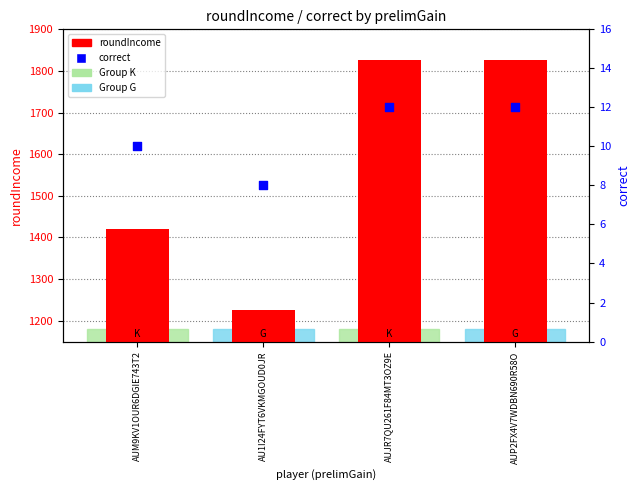

What are all the series names shown in the legend?

roundIncome, correct